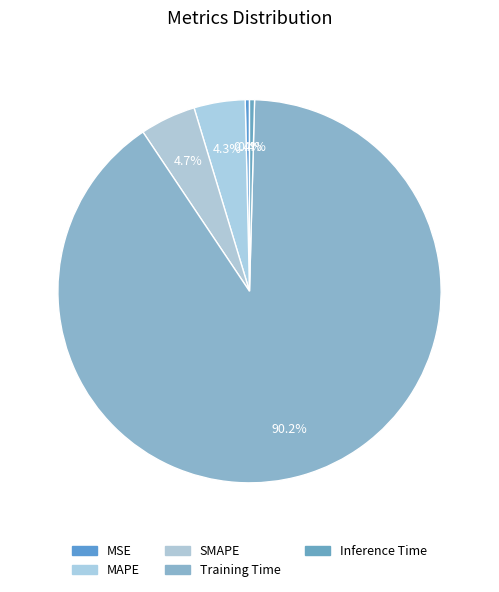

What portion of the pie excludes Inference Time?

99.6%